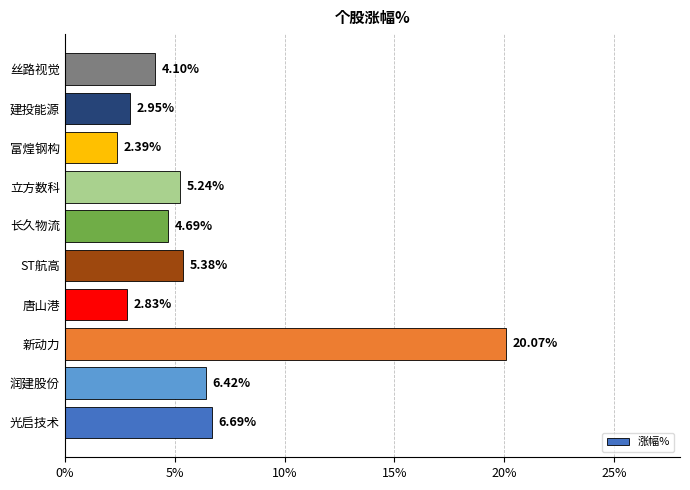

Rank the categories by value from lowest to highest.

富煌钢构, 唐山港, 建投能源, 丝路视觉, 长久物流, 立方数科, ST航高, 润建股份, 光启技术, 新动力